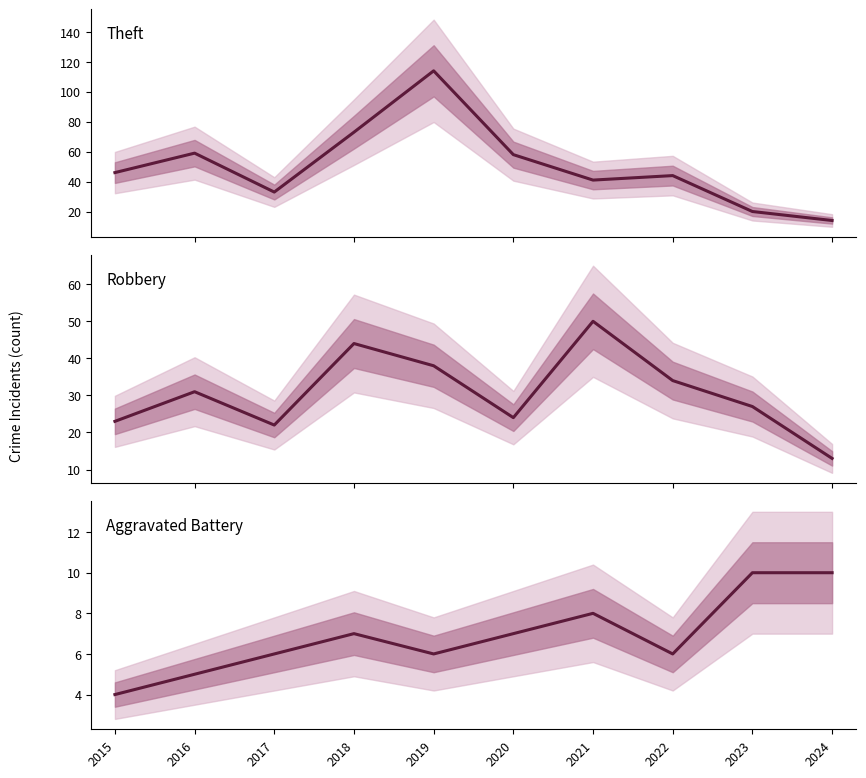

How many interior local valleys does the Aggravated Battery series have?

2